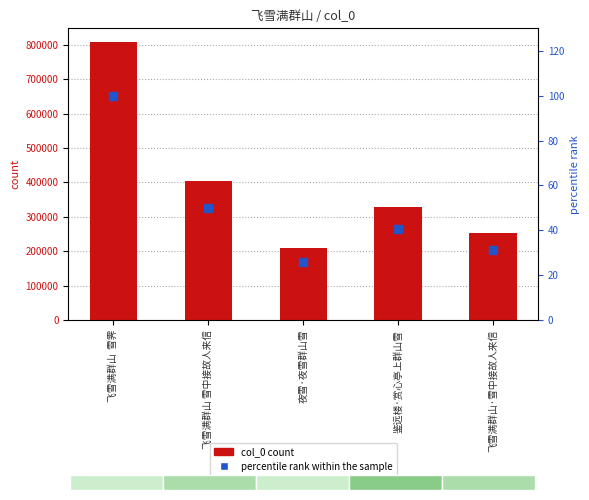

What is the spread (max minus min) of values at 飞雪满群山  雪霁?

807599.0